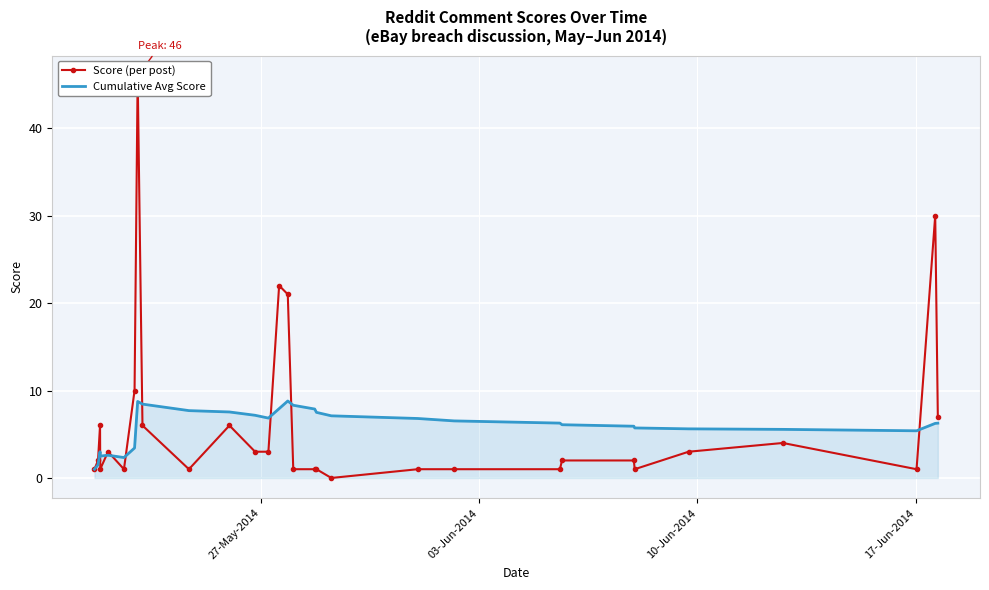

What is the maximum value for Cumulative Avg Score?

8.8